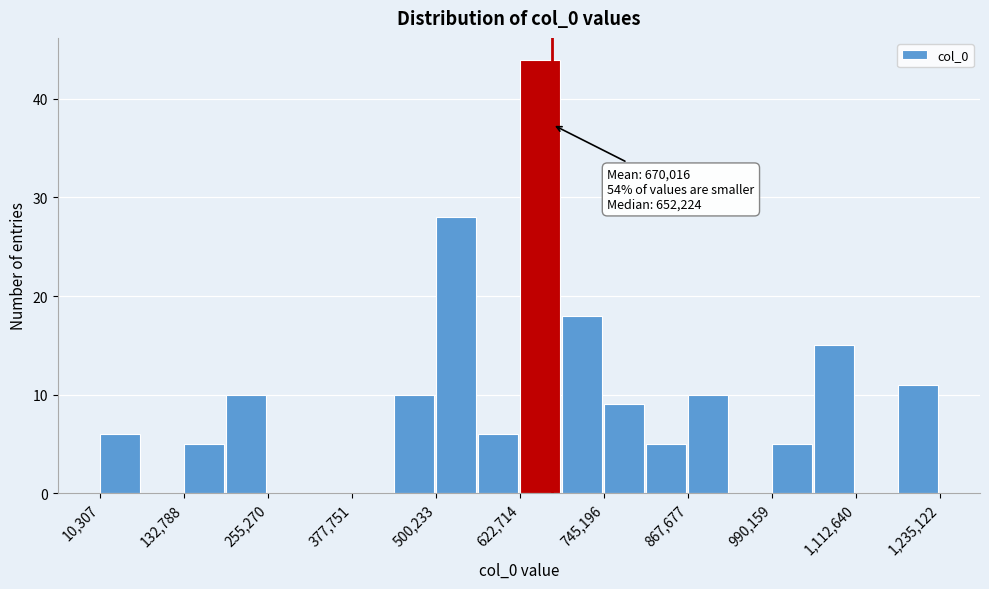

Around what value on the x-axis is the tallest bar? Give the approximate position of its centre, as read against the axis.

660000